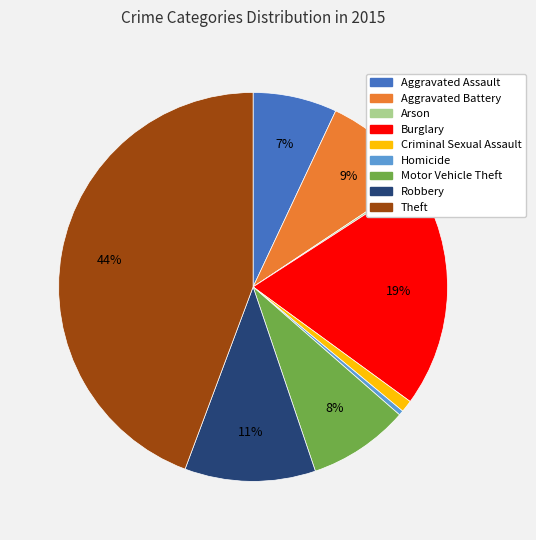

What is the largest slice in the pie chart?

Theft